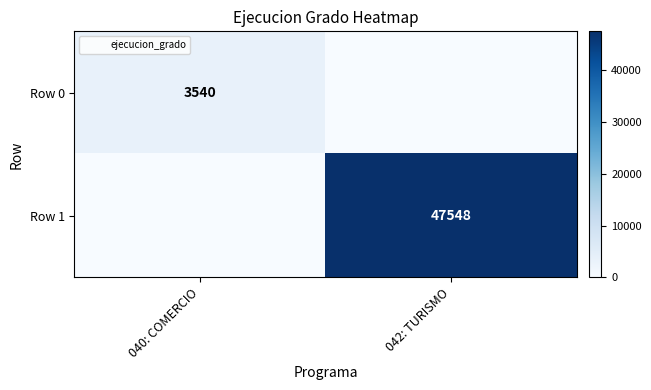

What value does the Row 0 series have at 040: COMERCIO, to the nearest 100?

3500